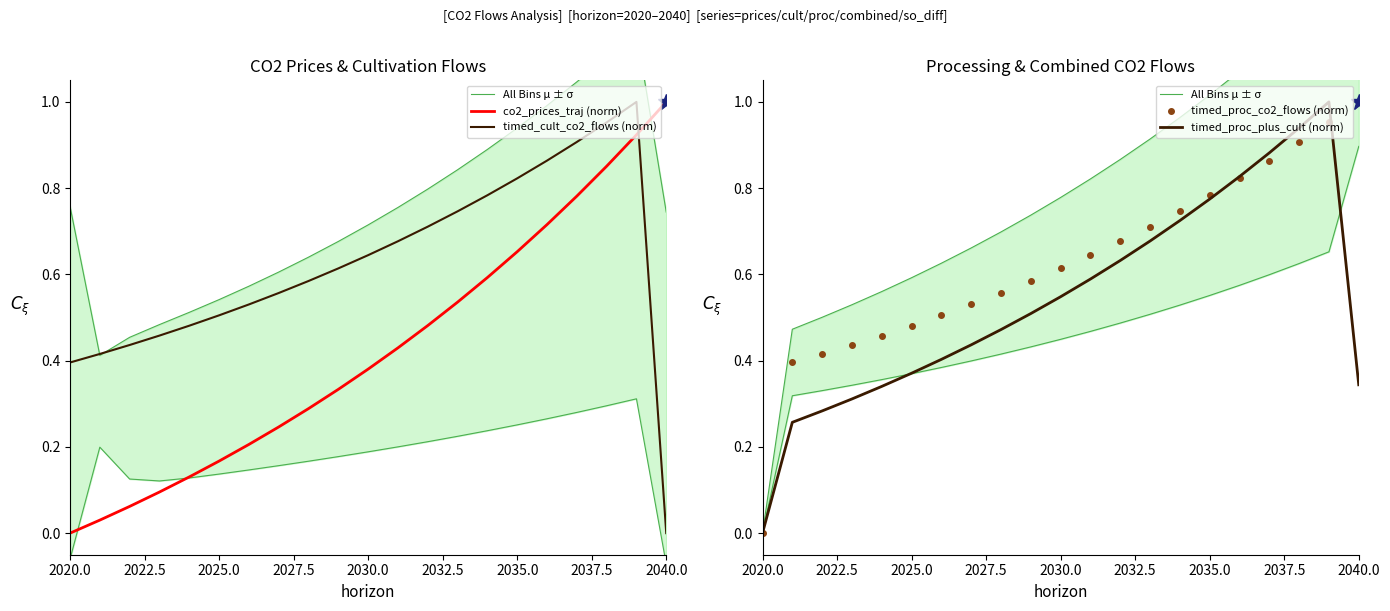

How many times do timed_cult_co2_flows (norm) and co2_prices_traj (norm) cross each other?

1